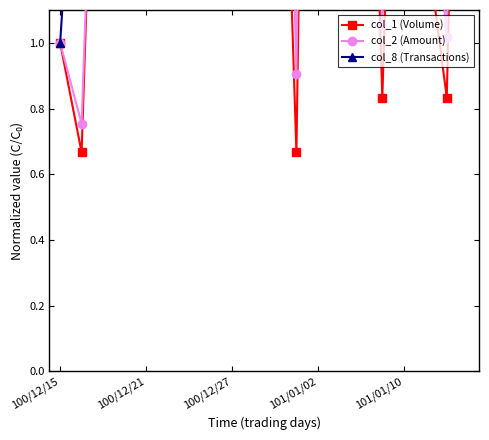

What is the greatest value displayed?

25.6